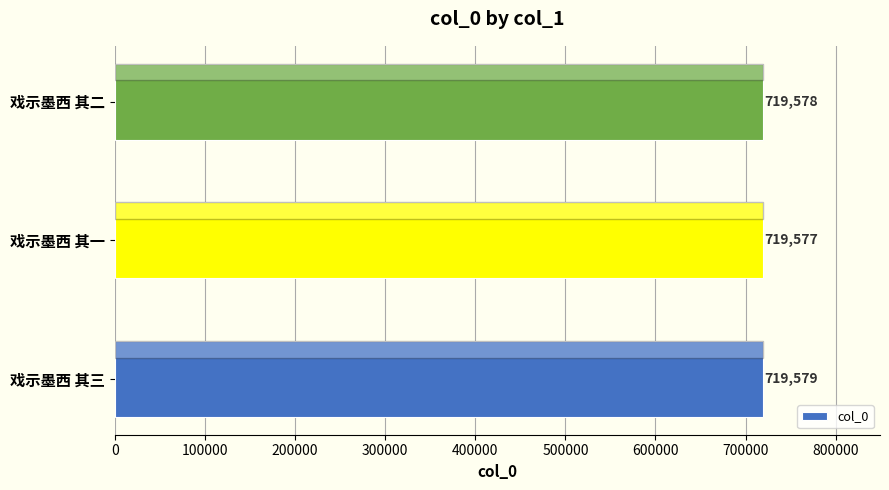

How many values are between 719577 and 719579?

3